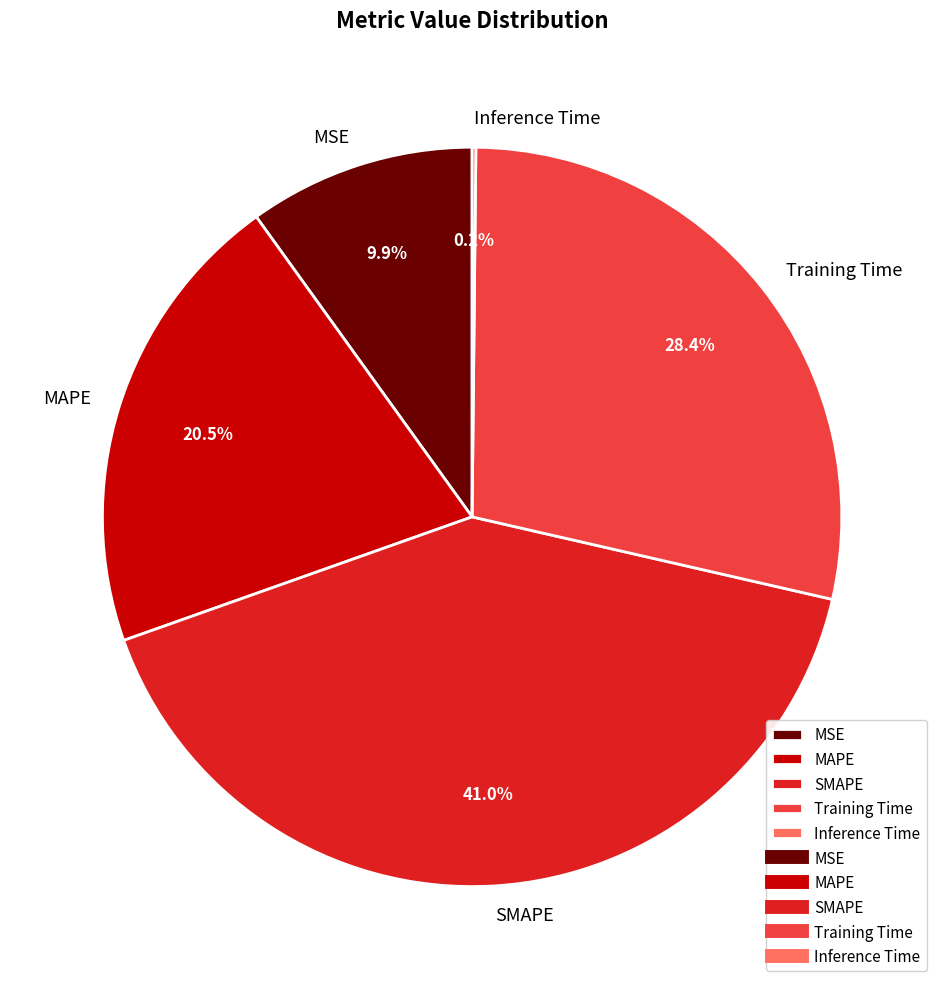

What percentage is the Training Time slice, to the nearest percent?

28%